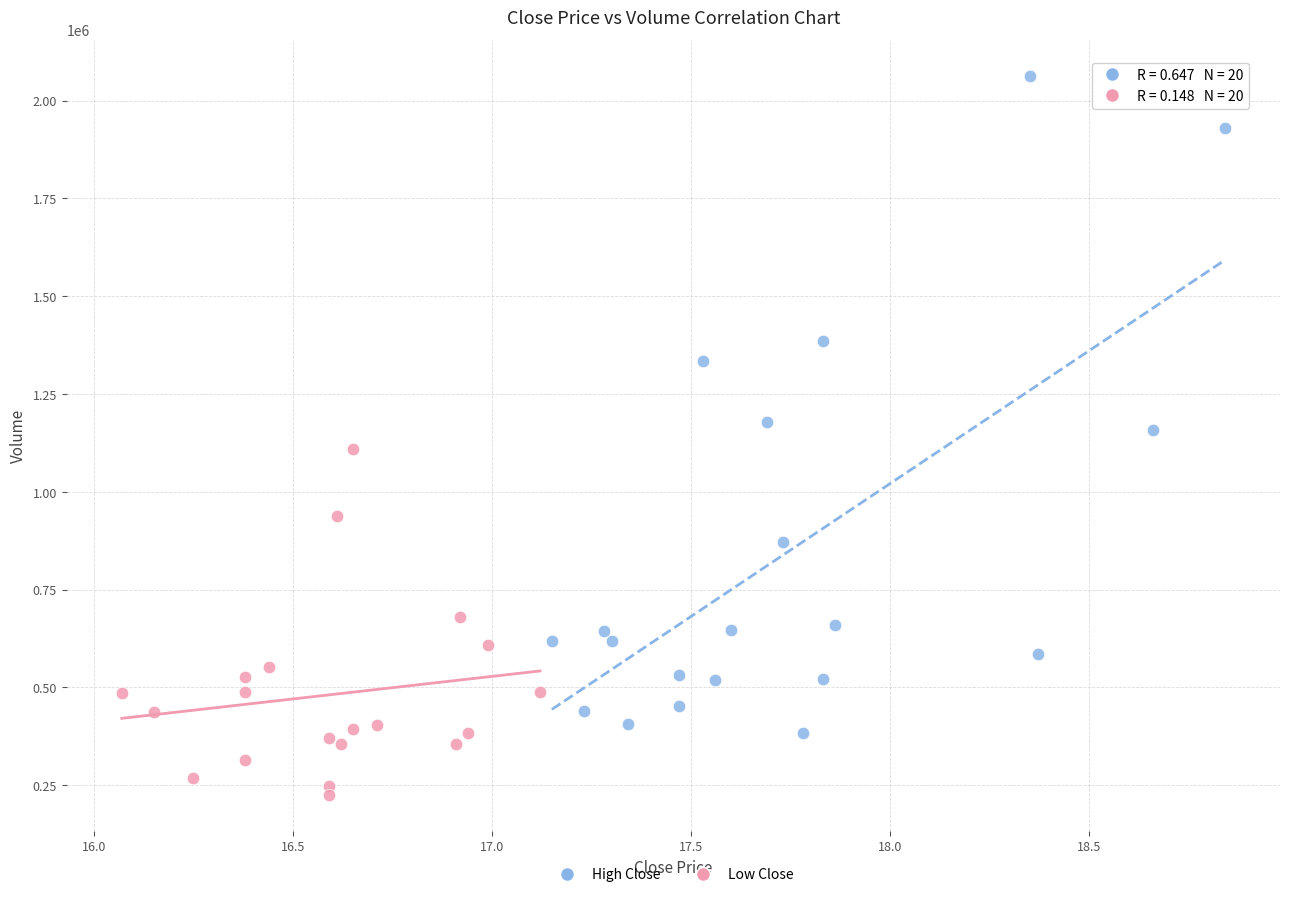

Which series contains the lowest Y value?

Low Close